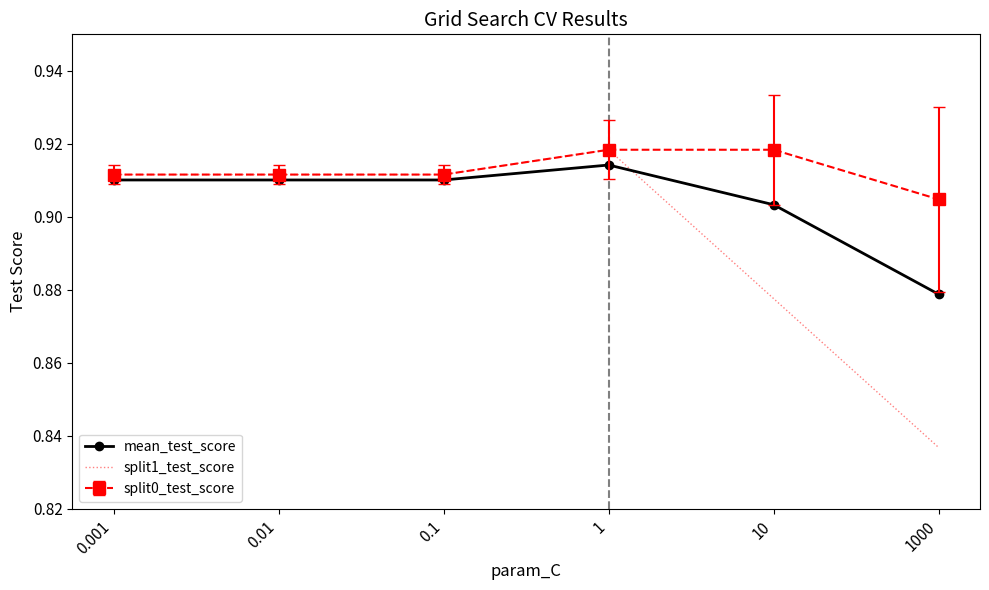

Which category has the lowest value in the split1_test_score series?

1000